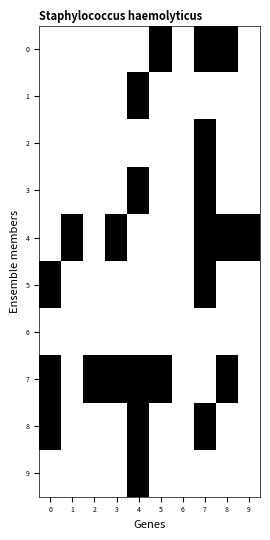

Reading left to right, what are all the values shown in this chart?

0: 0=0	1=0	2=0	3=0	4=0	5=1	6=0	7=1	8=1	9=0
1: 0=0	1=0	2=0	3=0	4=1	5=0	6=0	7=0	8=0	9=0
2: 0=0	1=0	2=0	3=0	4=0	5=0	6=0	7=1	8=0	9=0
3: 0=0	1=0	2=0	3=0	4=1	5=0	6=0	7=1	8=0	9=0
4: 0=0	1=1	2=0	3=1	4=0	5=0	6=0	7=1	8=1	9=1
5: 0=1	1=0	2=0	3=0	4=0	5=0	6=0	7=1	8=0	9=0
6: 0=0	1=0	2=0	3=0	4=0	5=0	6=0	7=0	8=0	9=0
7: 0=1	1=0	2=1	3=1	4=1	5=1	6=0	7=0	8=1	9=0
8: 0=1	1=0	2=0	3=0	4=1	5=0	6=0	7=1	8=0	9=0
9: 0=0	1=0	2=0	3=0	4=1	5=0	6=0	7=0	8=0	9=0